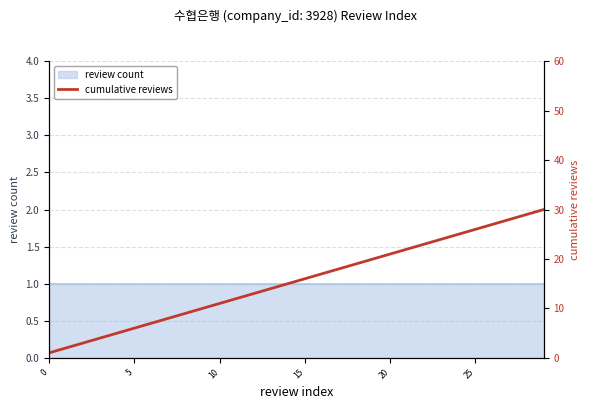

The chart shows a value of 7 at 6. True or false?

True